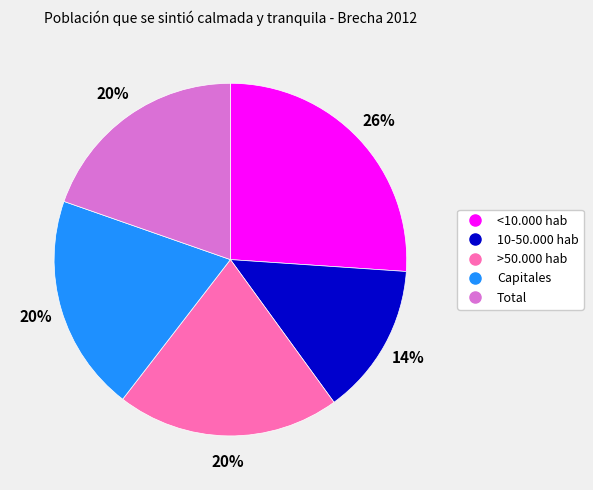

The Capitales slice represents 26% of the pie. True or false?

False